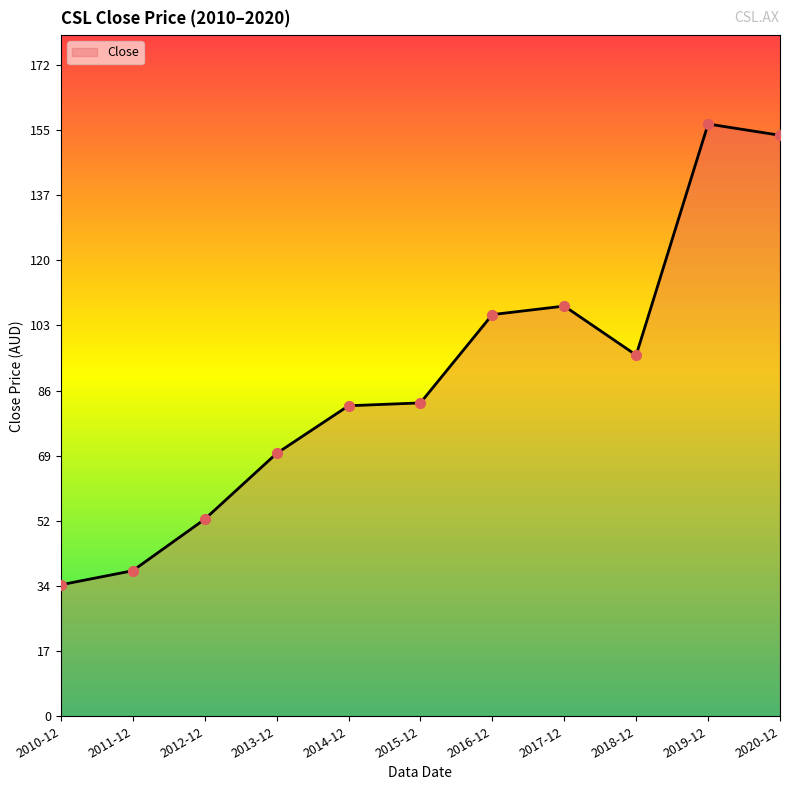

What is the ratio of the value at 2019-12 to the value at 2014-12?

1.9